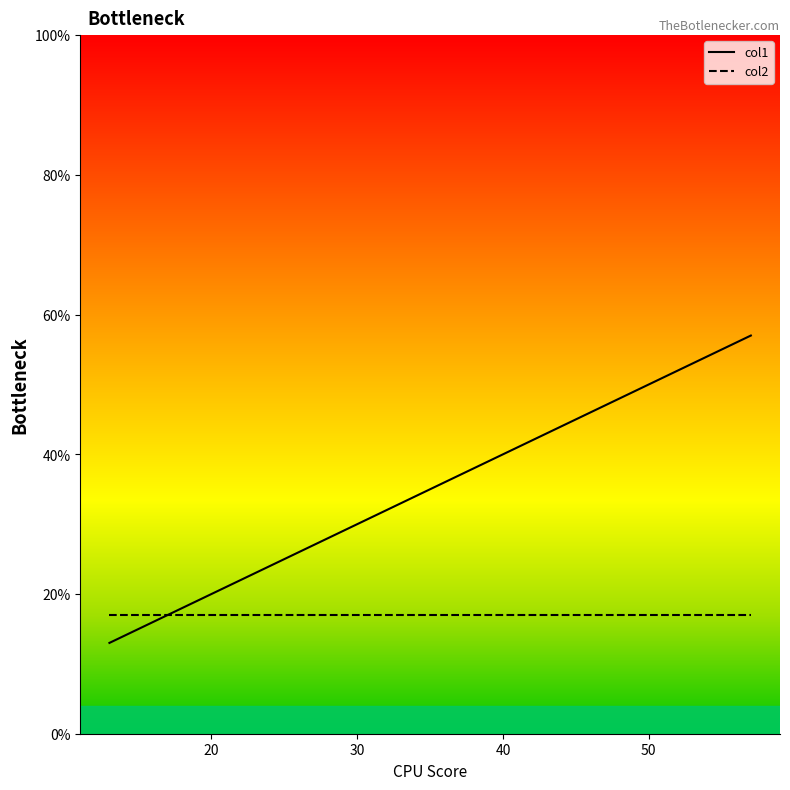

Count the number of categories in the chart.

4